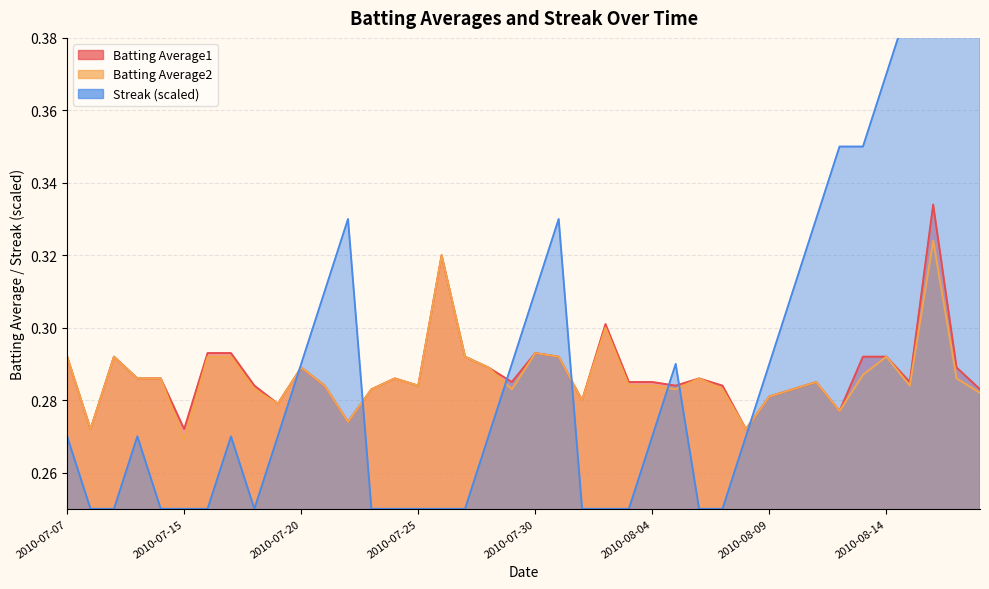

True or false: Batting Average1 has a value of 0.3 at 2010-07-15.

True